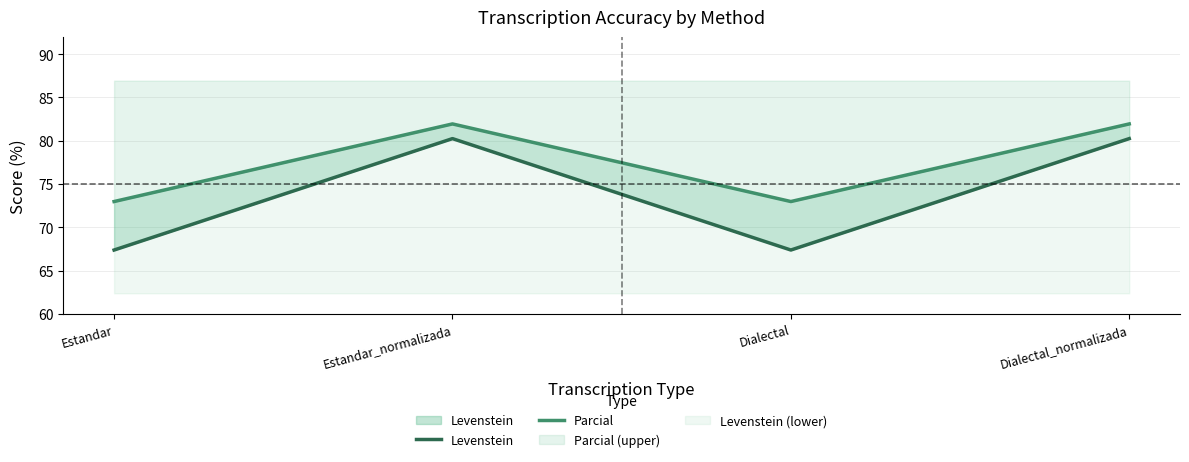

Between Estandar and Estandar_normalizada, which is larger?

Estandar_normalizada